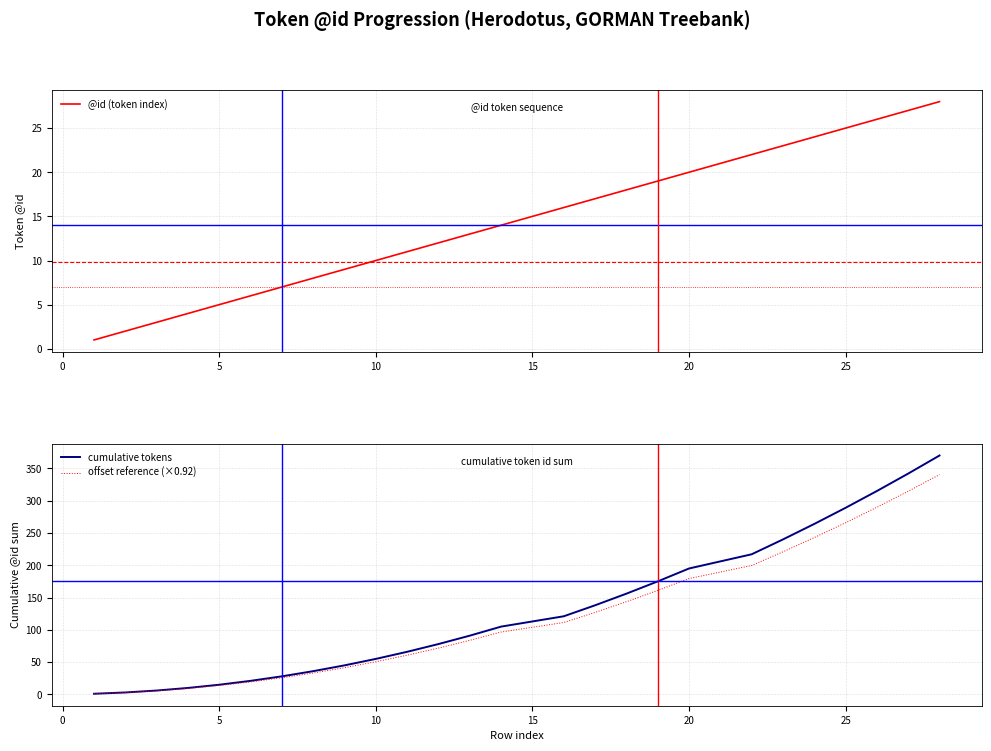

True or false: cumulative tokens has more than 2 interior local peaks.

False